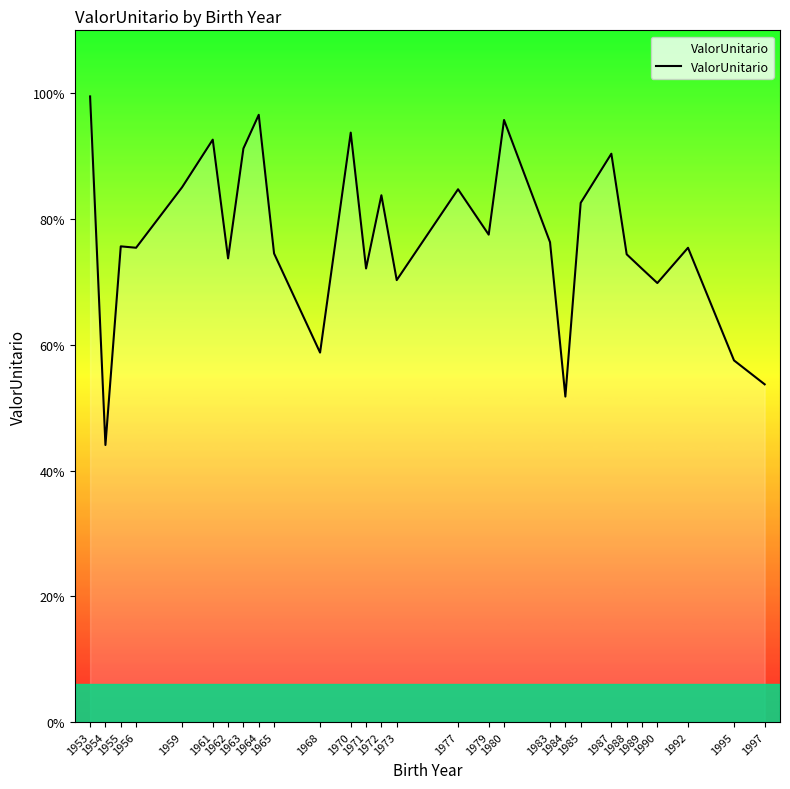

Where is the first local maximum?

1955